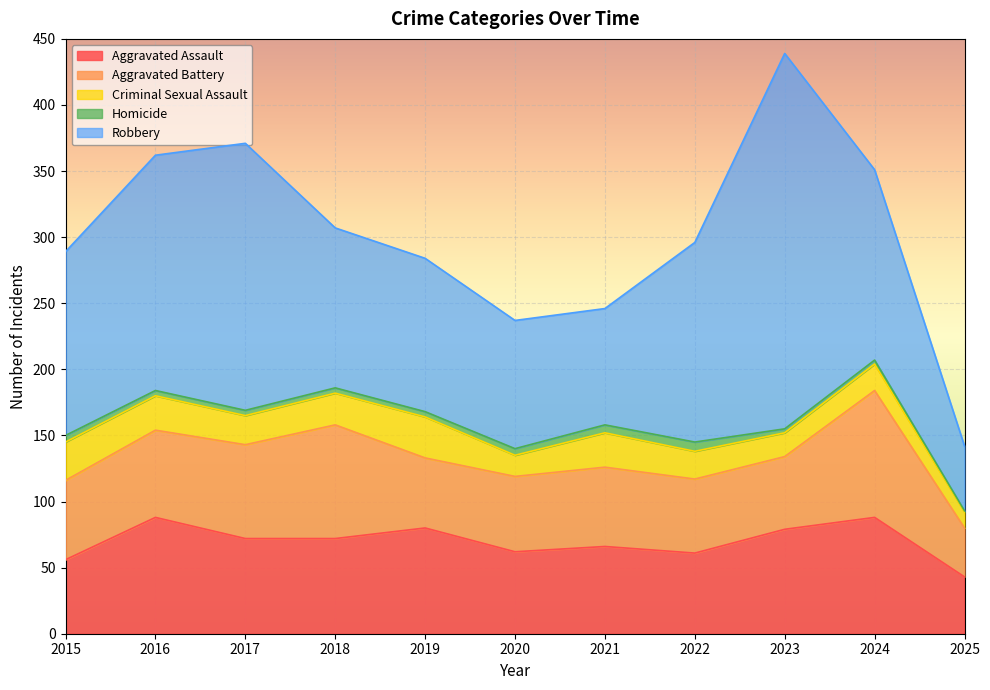

What is the difference between the maximum and minimum values in the Aggravated Assault series?

45